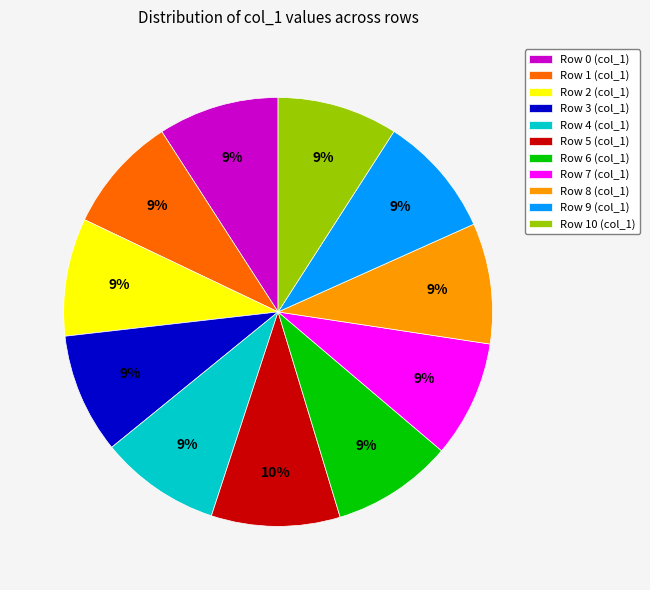

Is it true that Row 0 (col_1) is 23% of the pie?

False